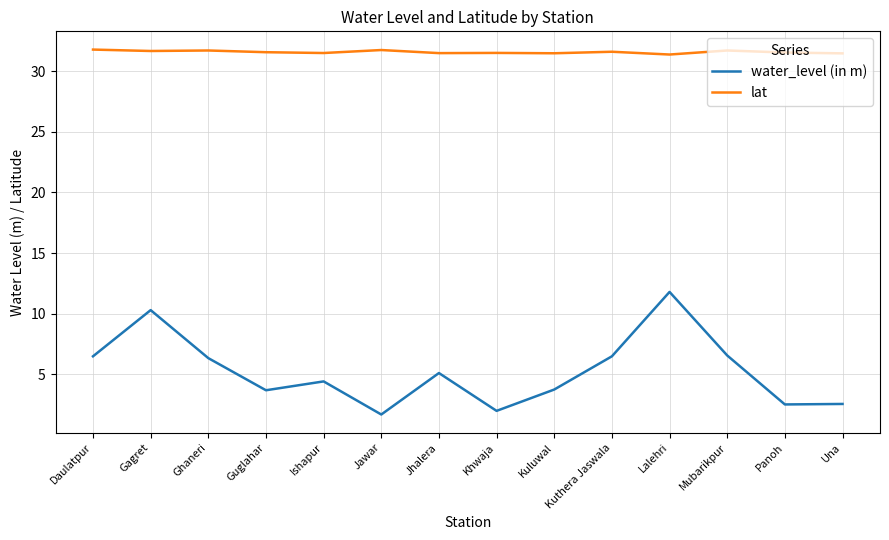

What position from the left is Lalehri?

11